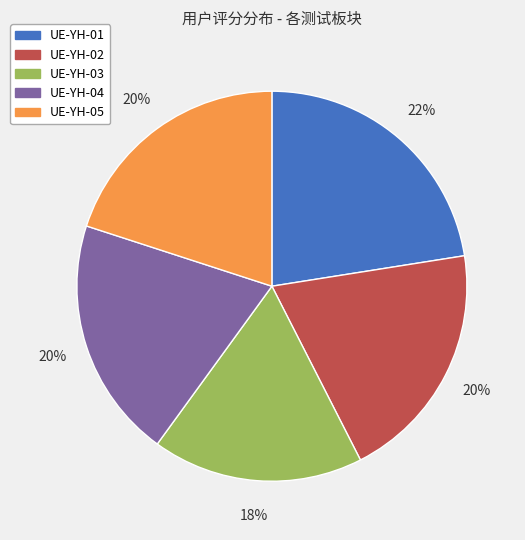

Combined, do UE-YH-05 and UE-YH-01 account for over 50%?

No